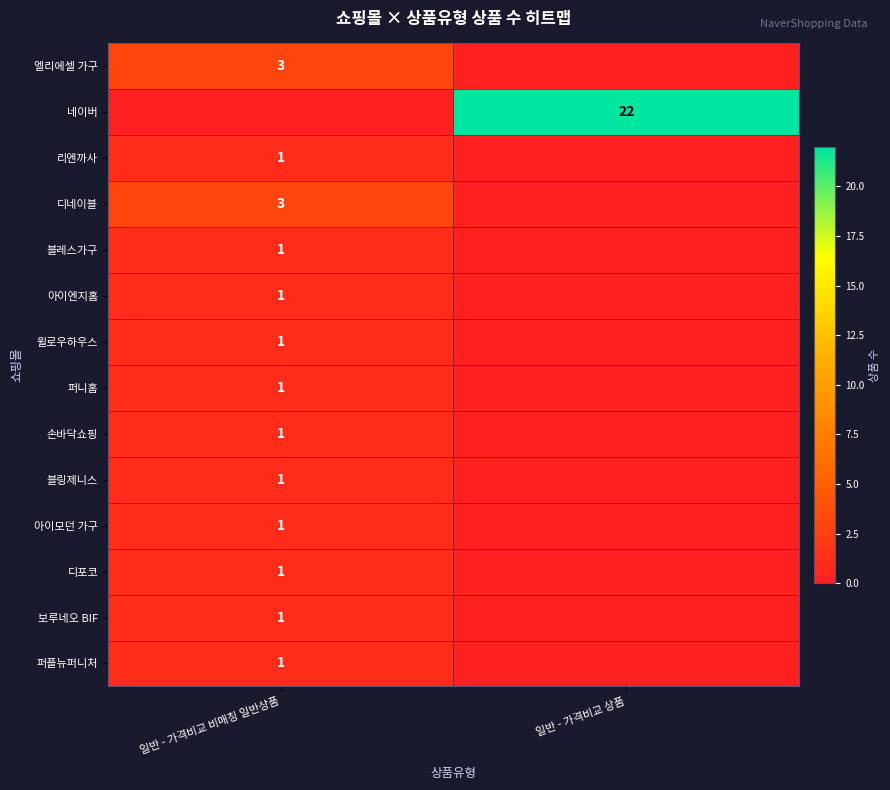

Is it true that 네이버 equals 10 at 일반 - 가격비교 상품?

False